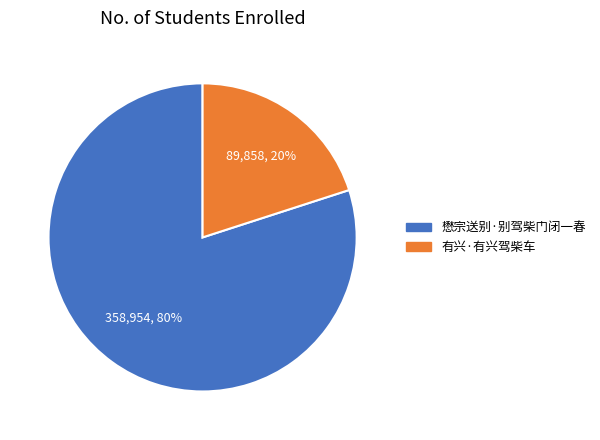

To the nearest percent, what percentage of the pie is 懋宗送别·别驾柴门闭一春?

80%